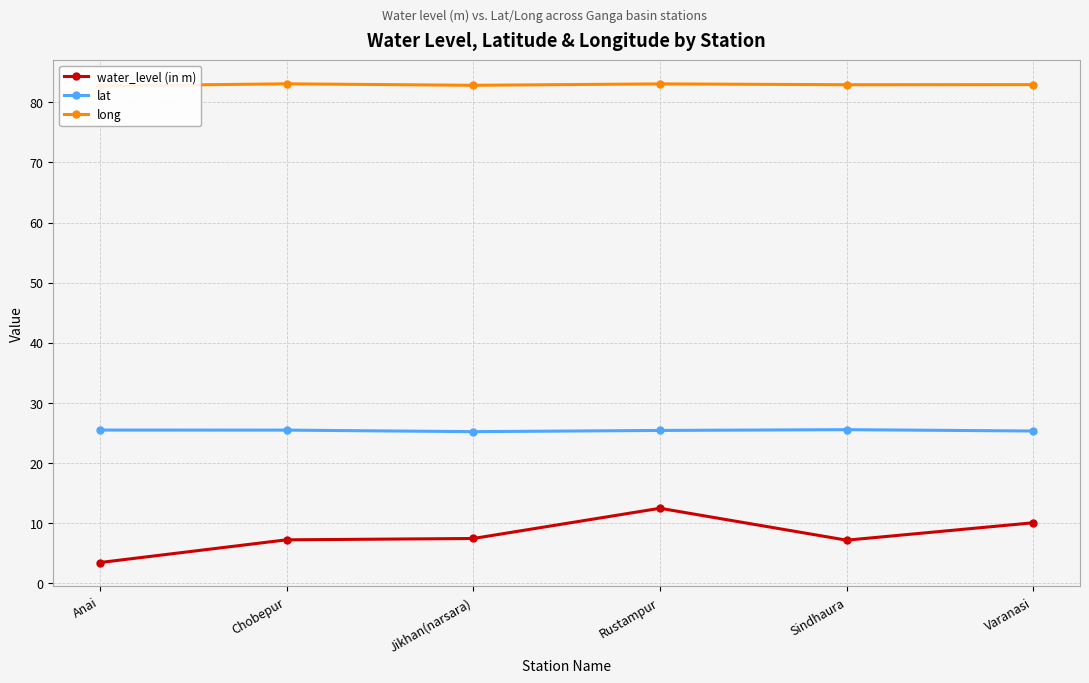

What is the smallest value displayed?

3.4